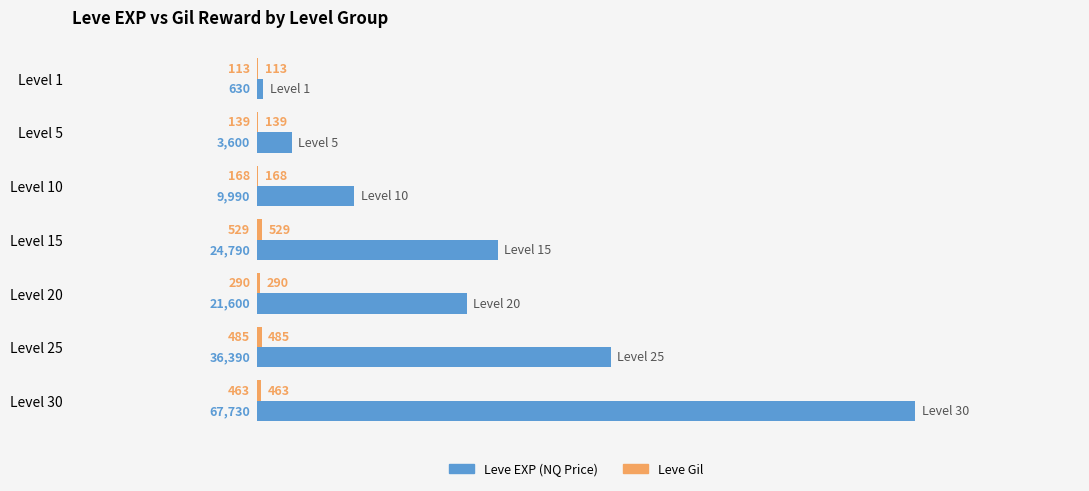

What value does the Leve EXP (NQ Price) series have at Level 30?

67730